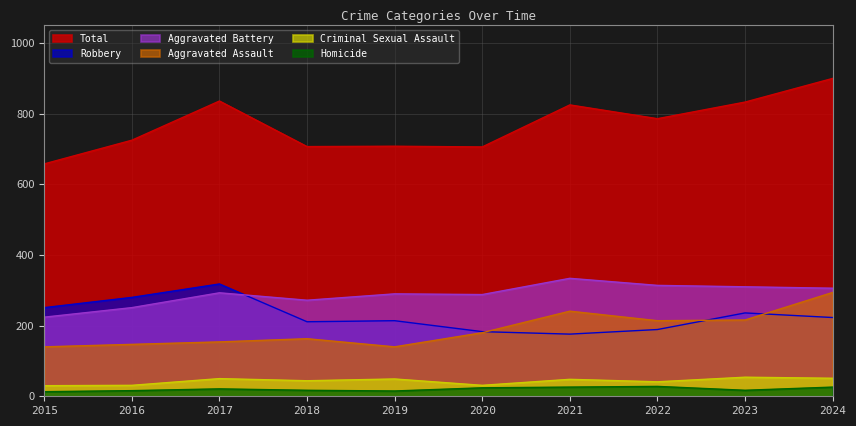

What is the average value of the Homicide series?

20